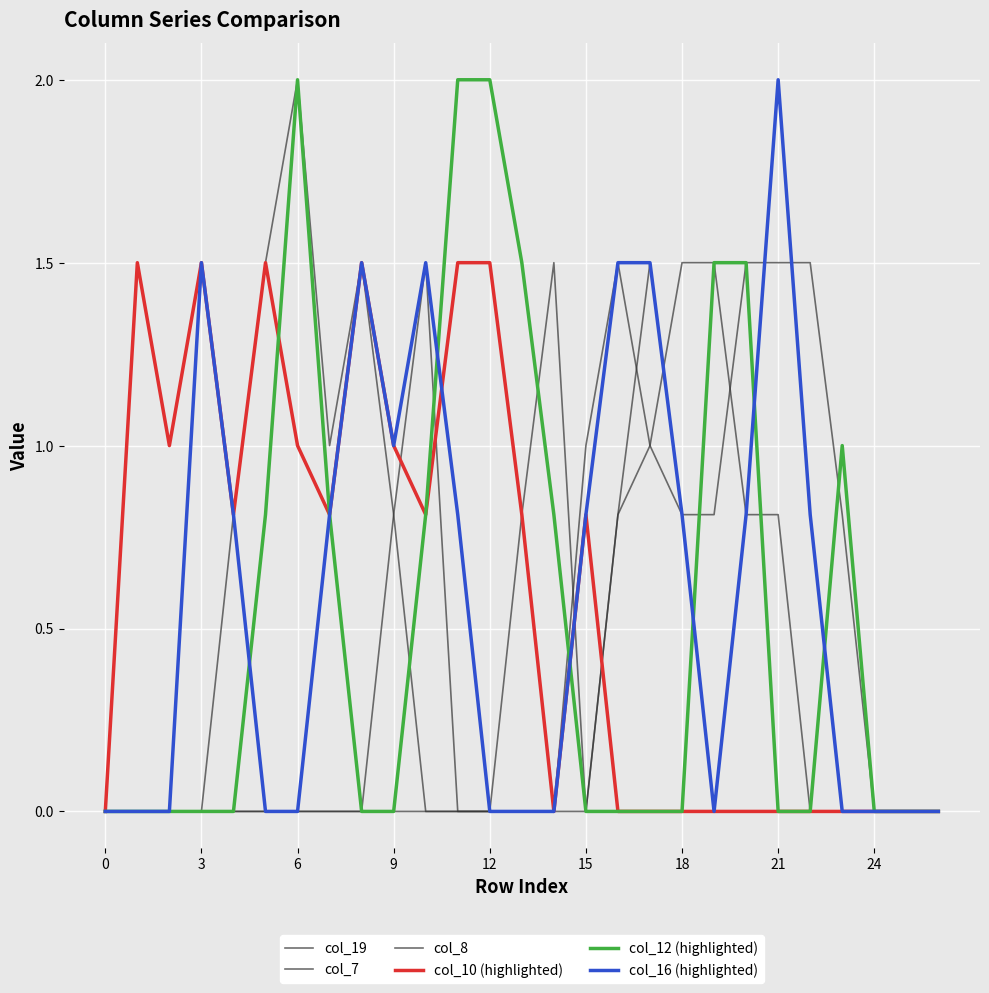

True or false: col_19 has more than 1 points higher than both neighbors.

True